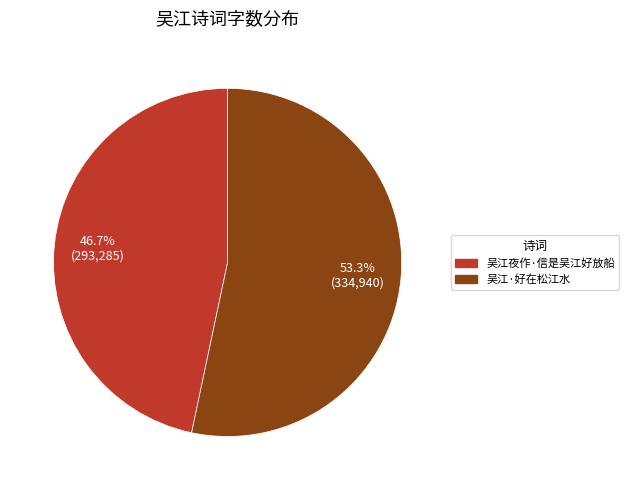

Between 吴江·好在松江水 and 吴江夜作·信是吴江好放船, which is larger?

吴江·好在松江水